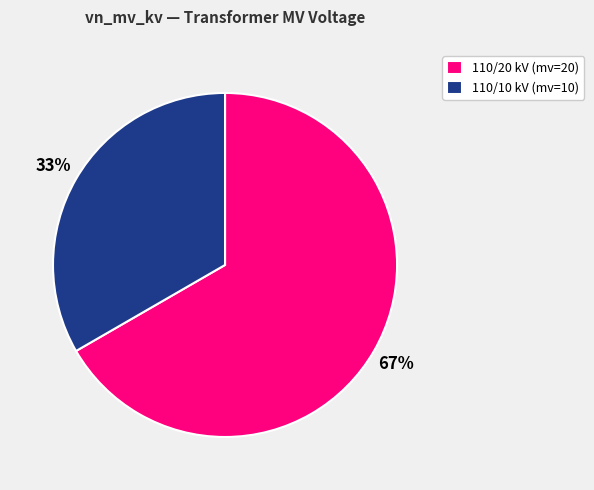

Which slice is the largest?

110/20 kV (mv=20)